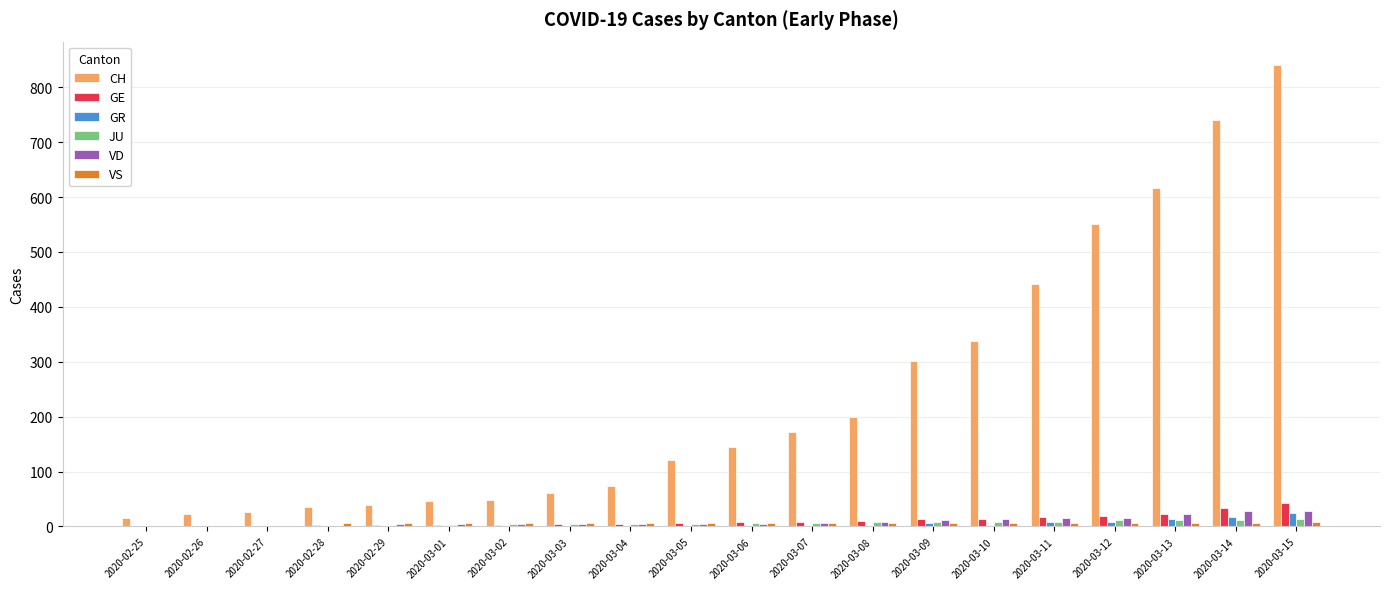

Which series changed the most between 2020-03-08 and 2020-03-14?

CH